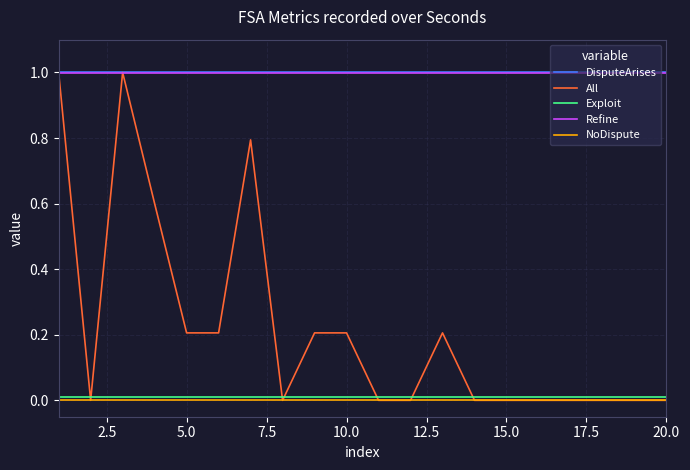

How many distinct data groups are displayed?

5